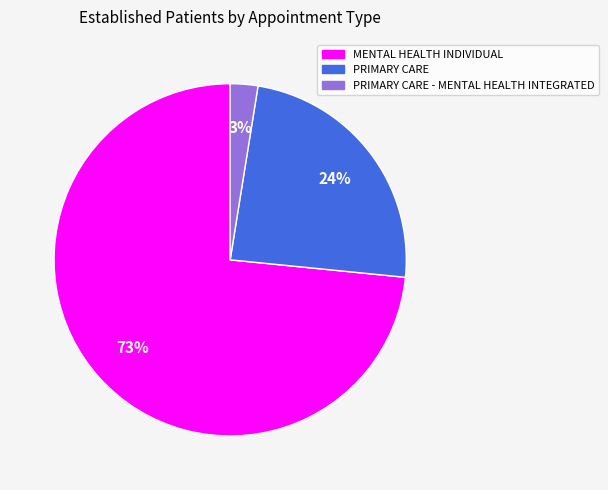

Is there any slice that represents more than half of the pie?

Yes